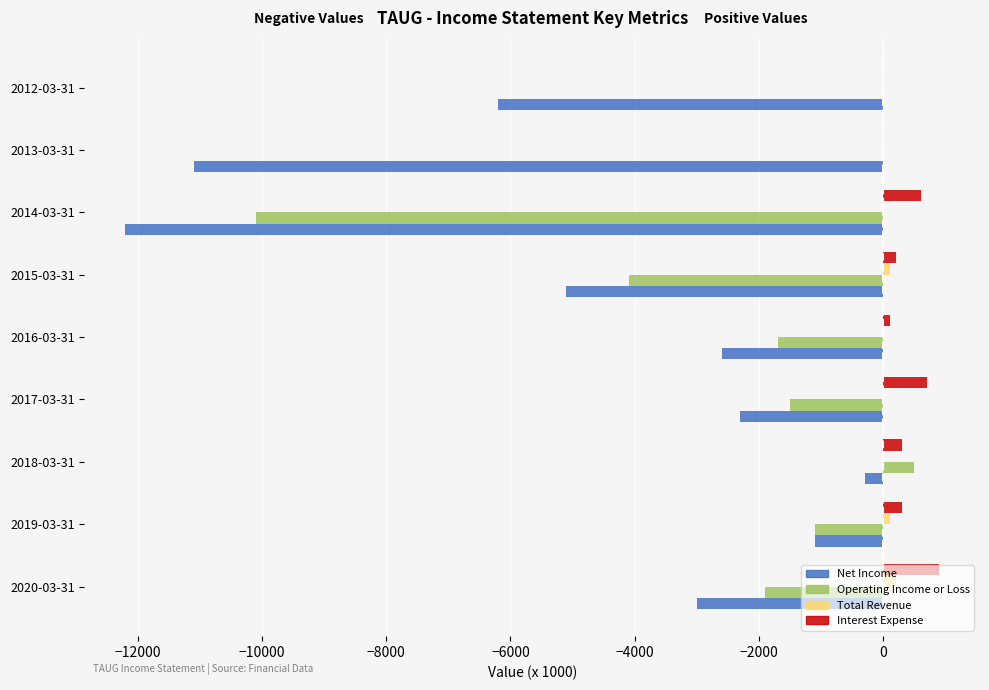

What is the lowest value of the Net Income series?

-12200.0